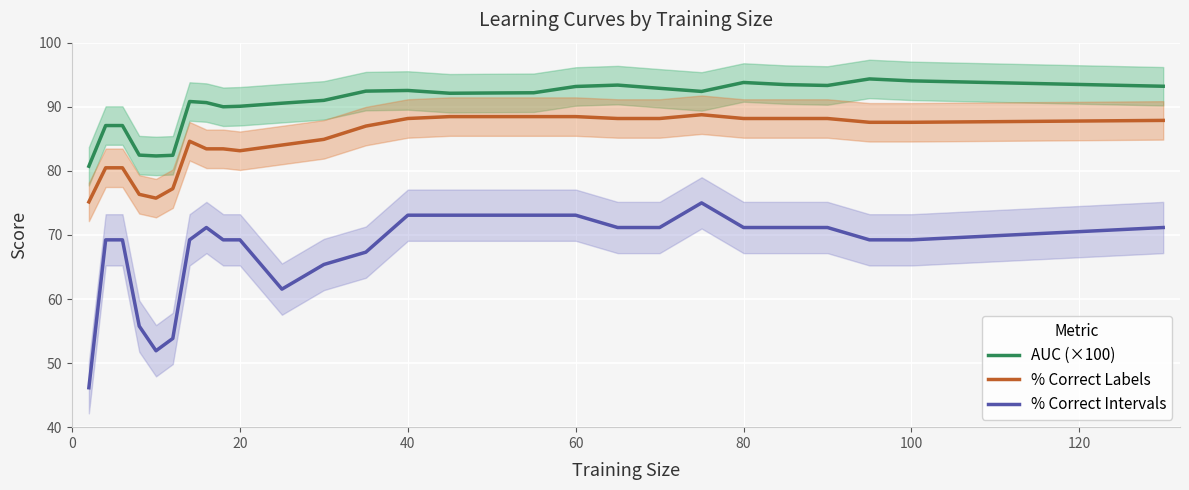

What is the sum of all AUC (×100) values?

2440.5